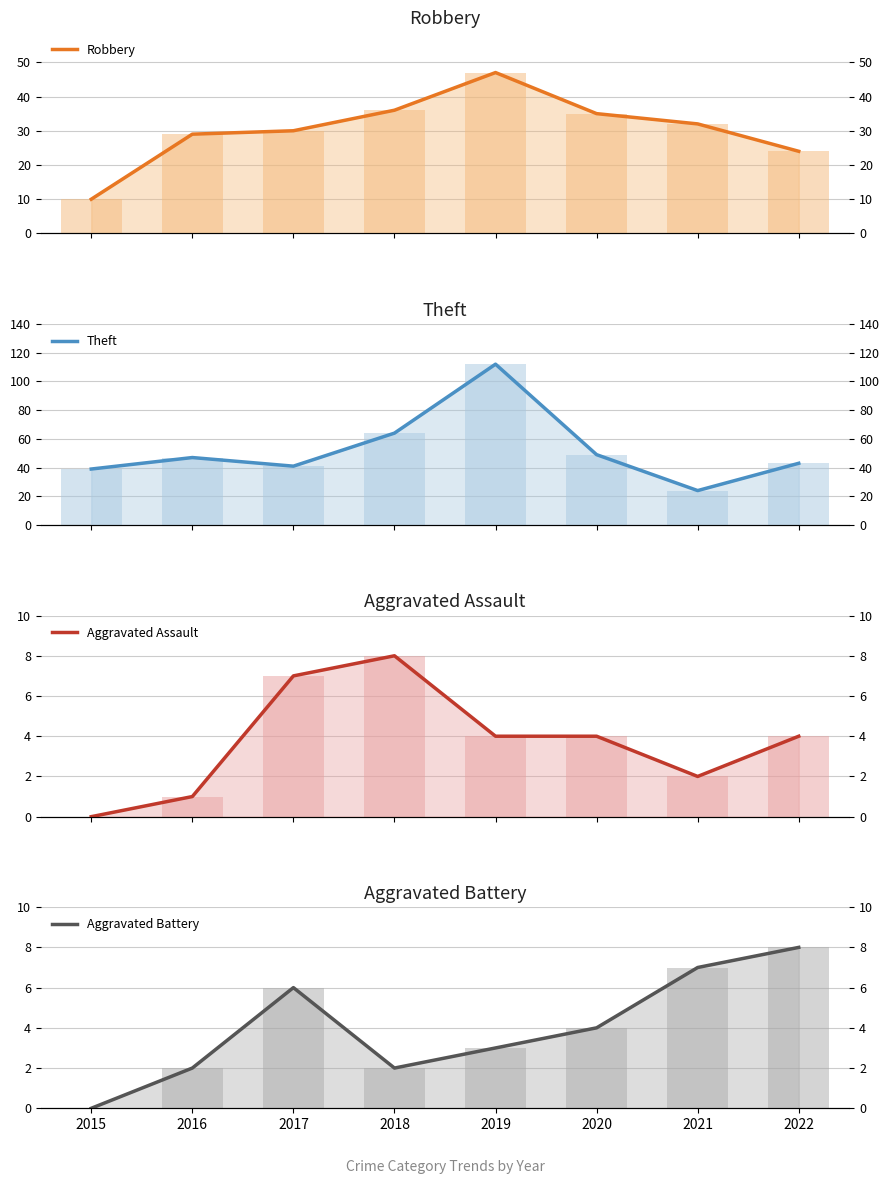

Count the Aggravated Battery values in the range 2 to 7.

6